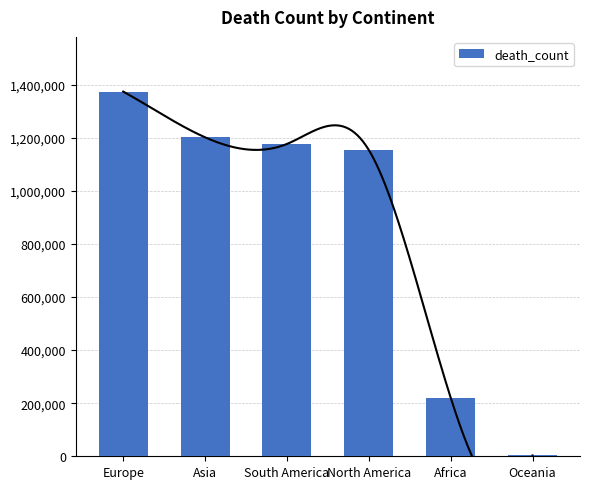

List the labels in order of value, largest first.

Europe, Asia, South America, North America, Africa, Oceania